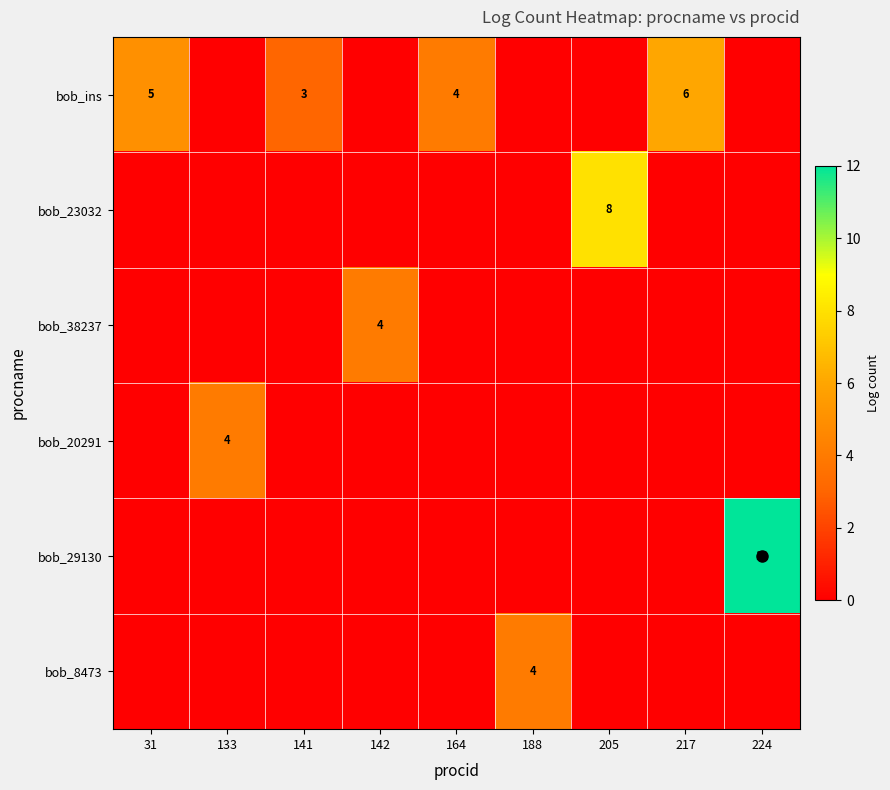

What is the difference between the maximum and second lowest values in the bob_38237 series?

4